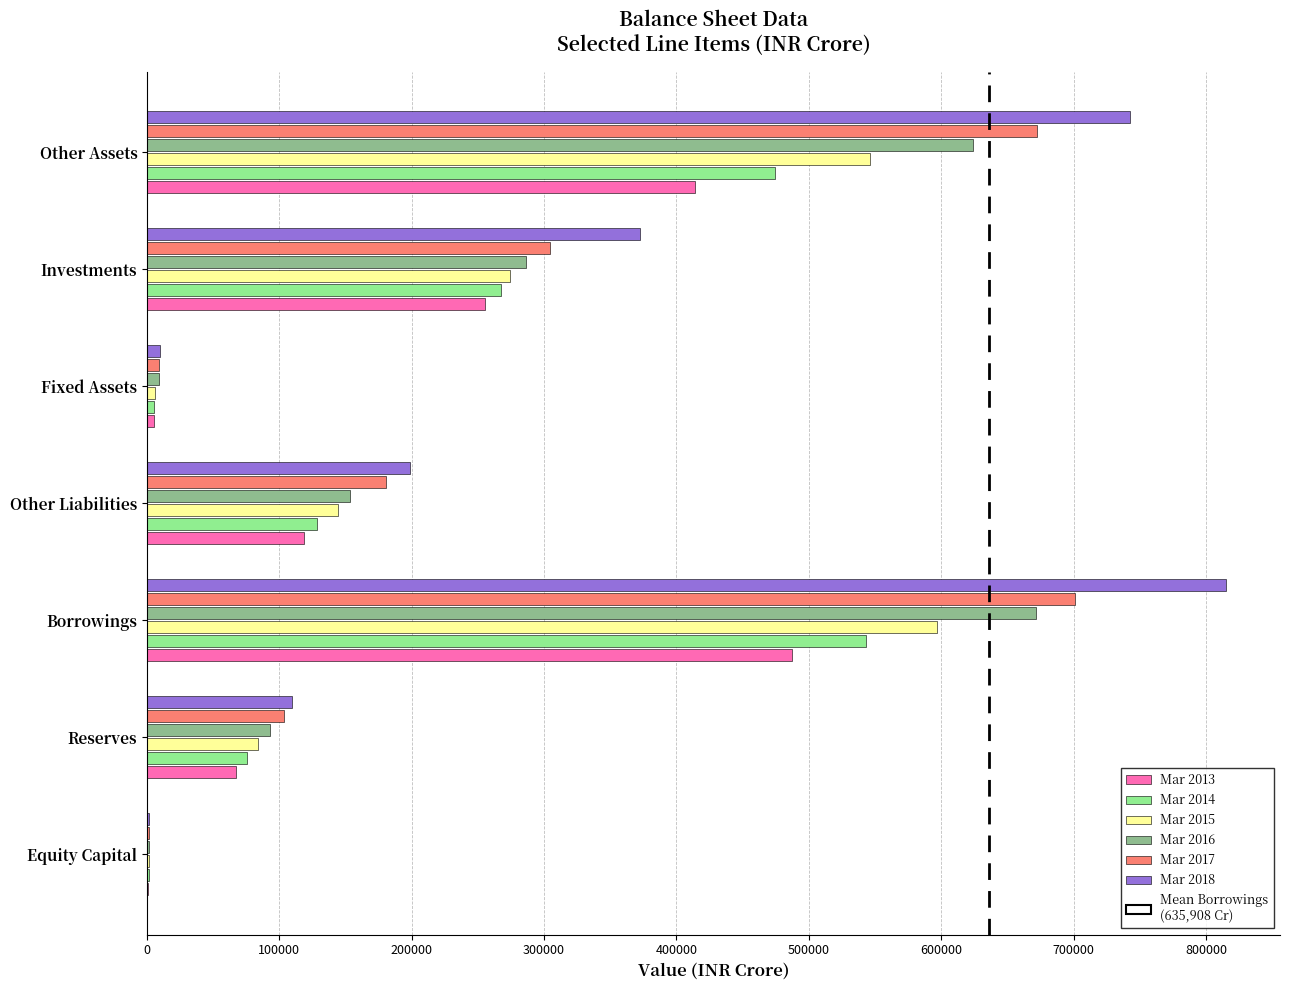

The value of Mar 2015 at Other Liabilities is 144167. True or false?

True